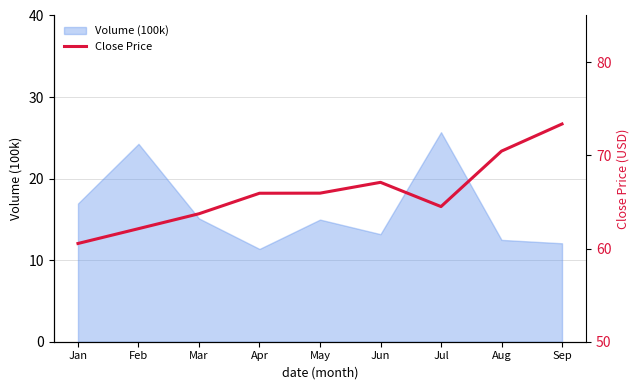

Rank the categories by value from highest to lowest.

Sep, Aug, Jun, May, Apr, Jul, Mar, Feb, Jan